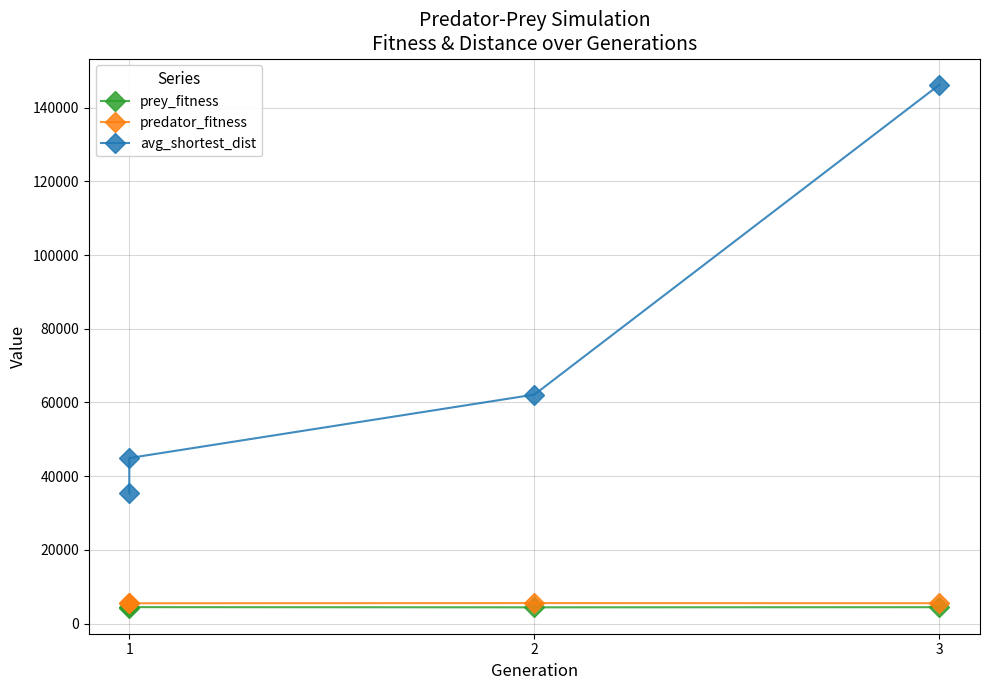

Between 1 and 2, which series saw the biggest shift?

avg_shortest_dist